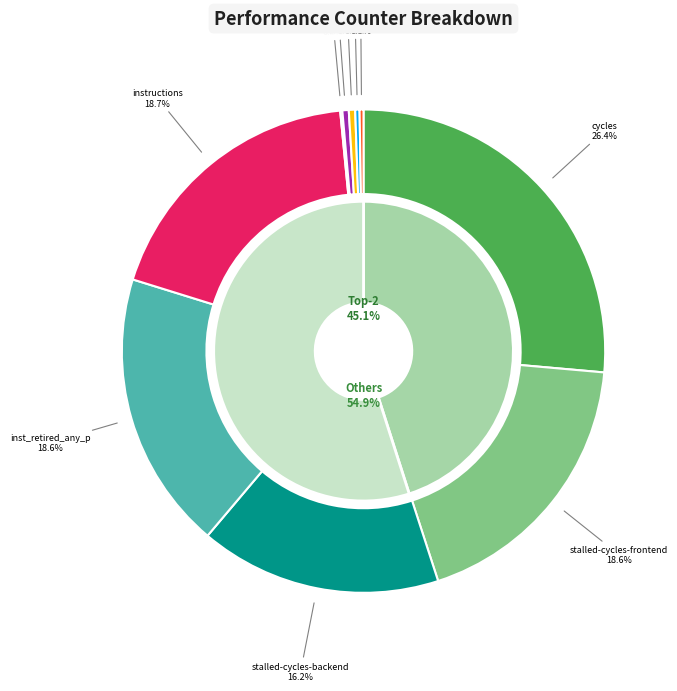

Rank the categories by value from lowest to highest.

LLC-prefetches, cache-misses, cache-references, dtlb_misses_walk_cycles, l2_lines_in_any, stalled-cycles-backend, stalled-cycles-frontend, inst_retired_any_p, instructions, cycles